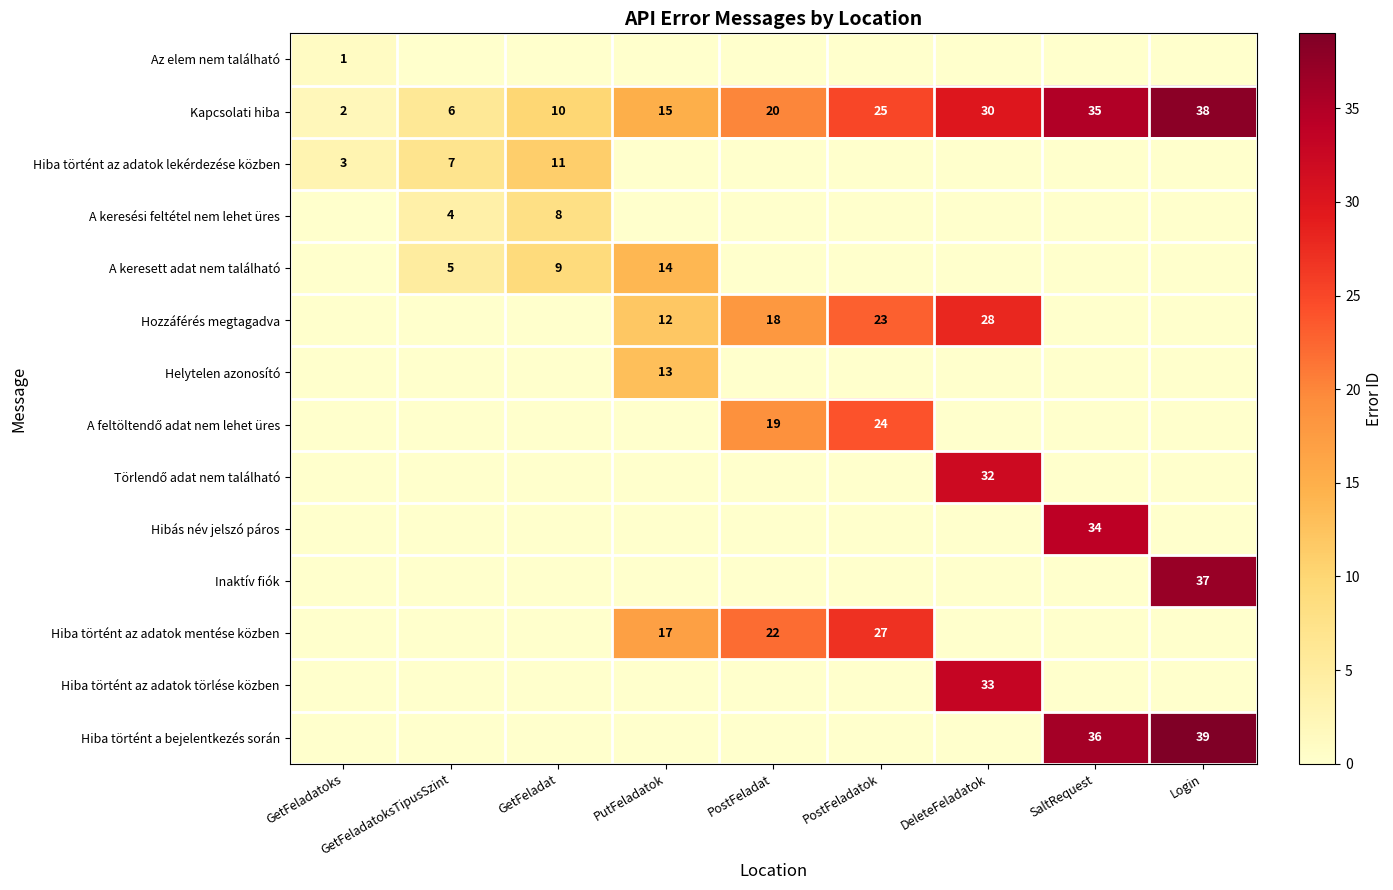

What is the difference between the maximum and minimum values in the Kapcsolati hiba series?

36